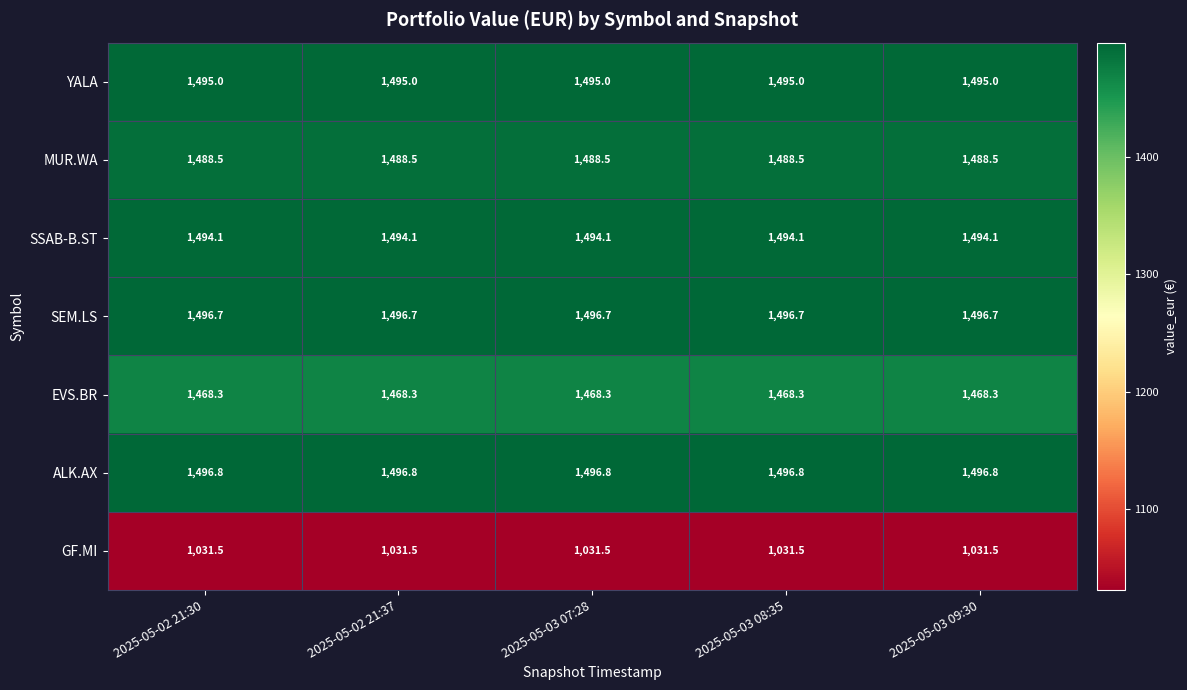

True or false: YALA has a value of 1980.1 at 2025-05-02 21:30.

False